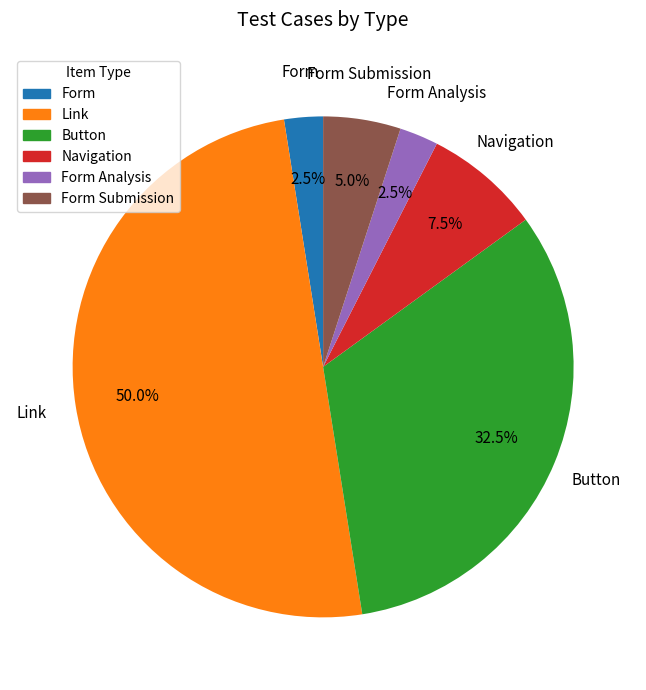

Does Button account for over 50% of the chart?

No